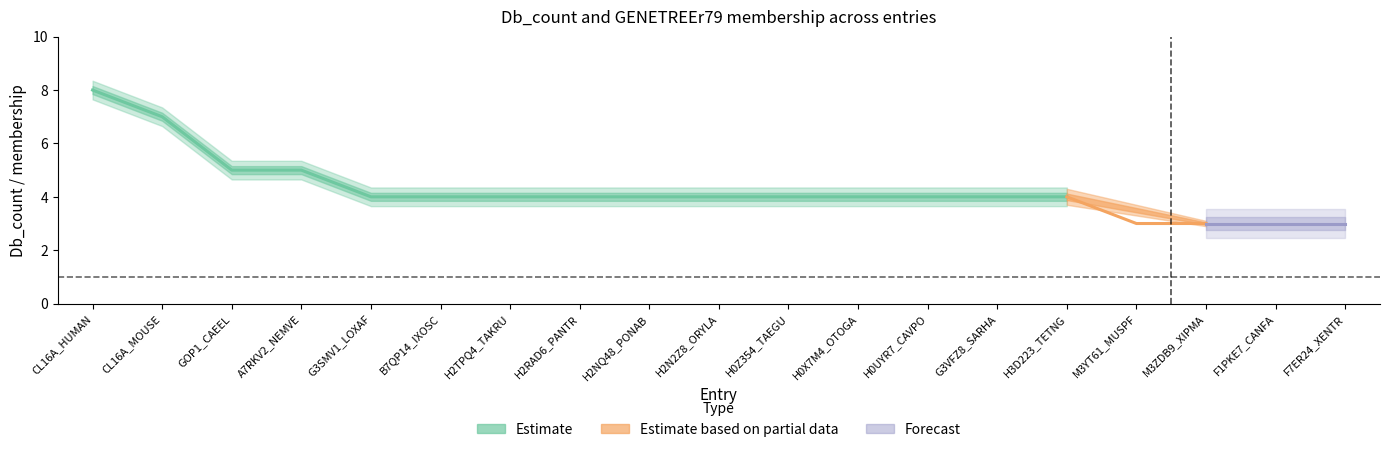

True or false: GENETREEr79 and Db_count intersect in this chart.

False